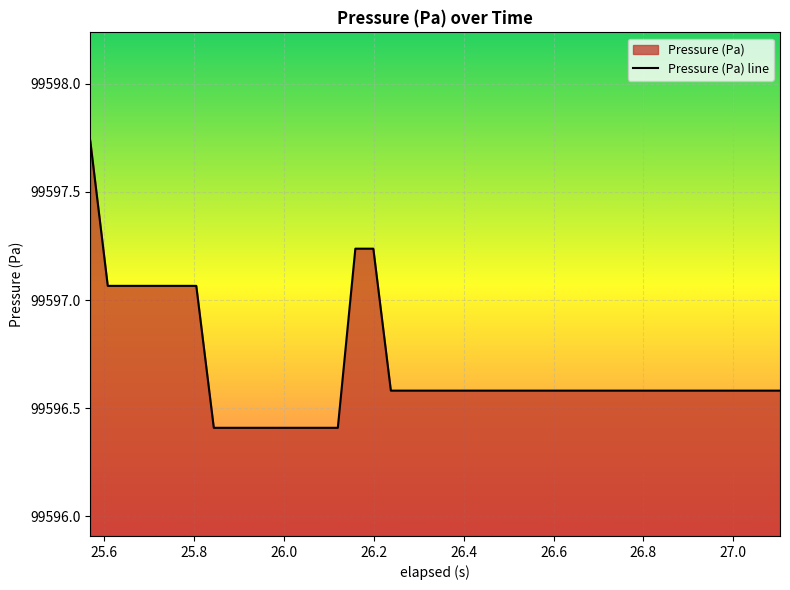

Does the chart display data point markers on the line(s)?

No